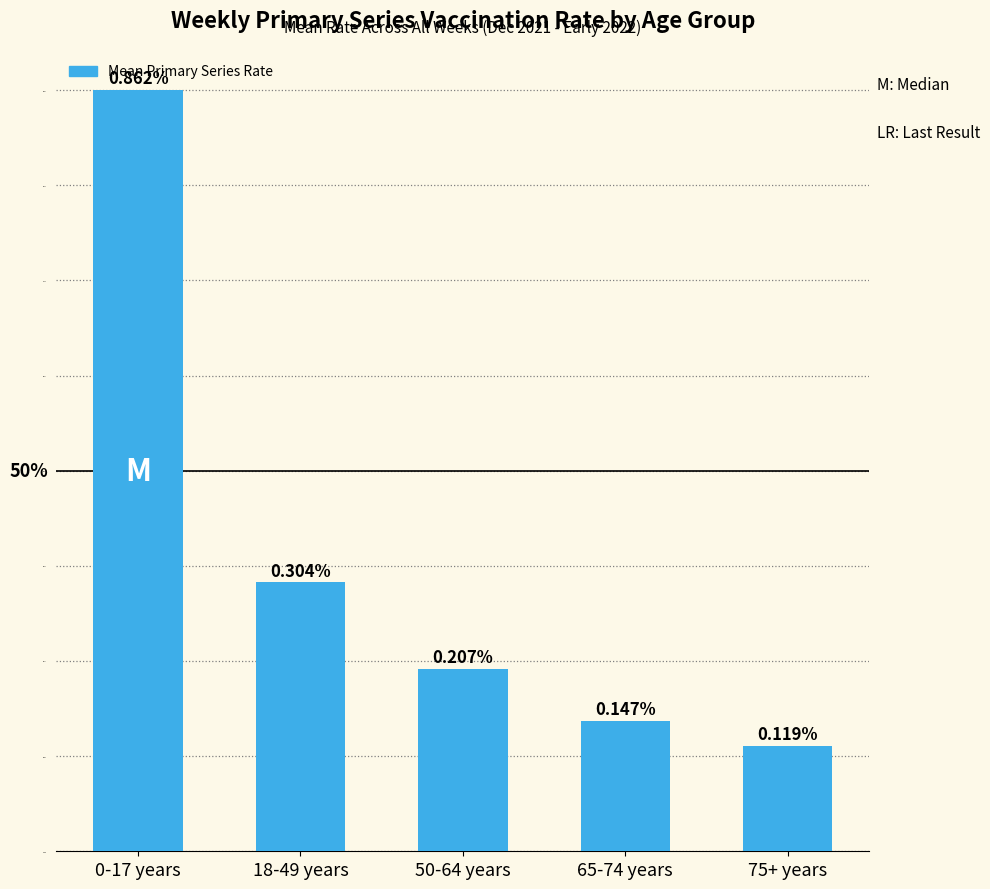

Which category has the lowest value across all series?

75+ years